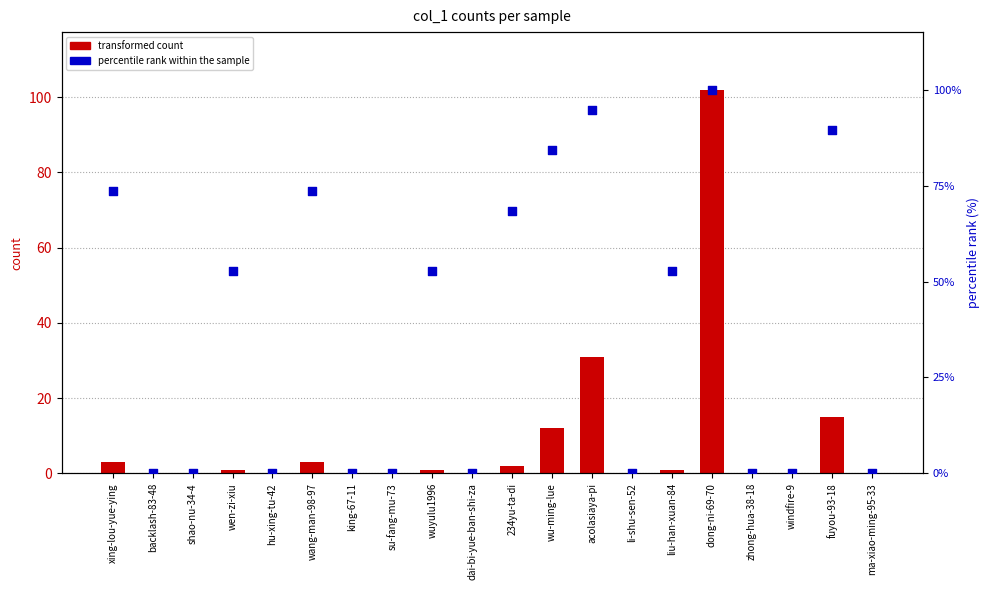

At how many categories does at least one series exceed 28?

10